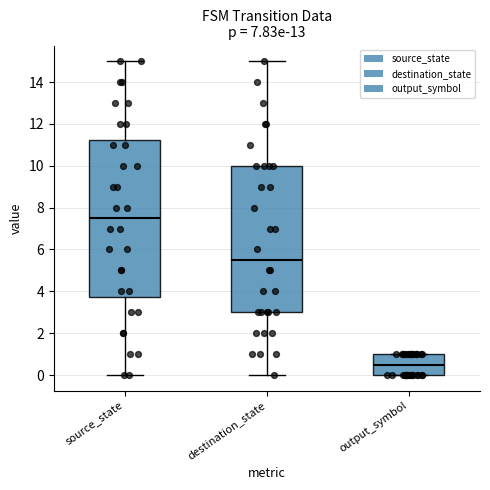

Which box's median line is the lowest?

output_symbol